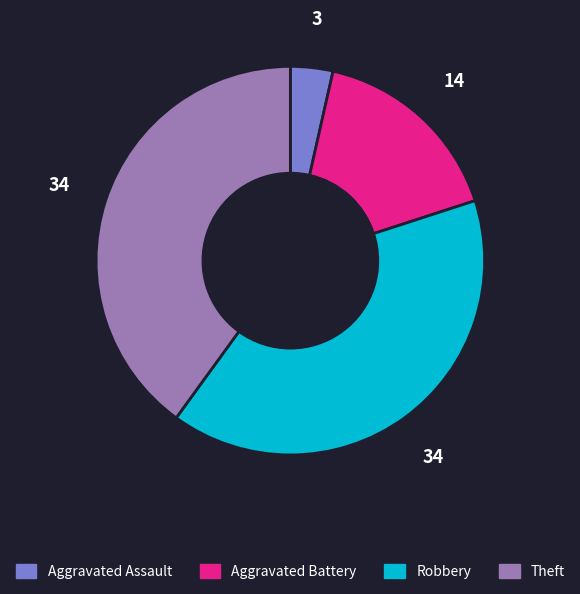

Is it true that Theft is 40% of the pie?

True